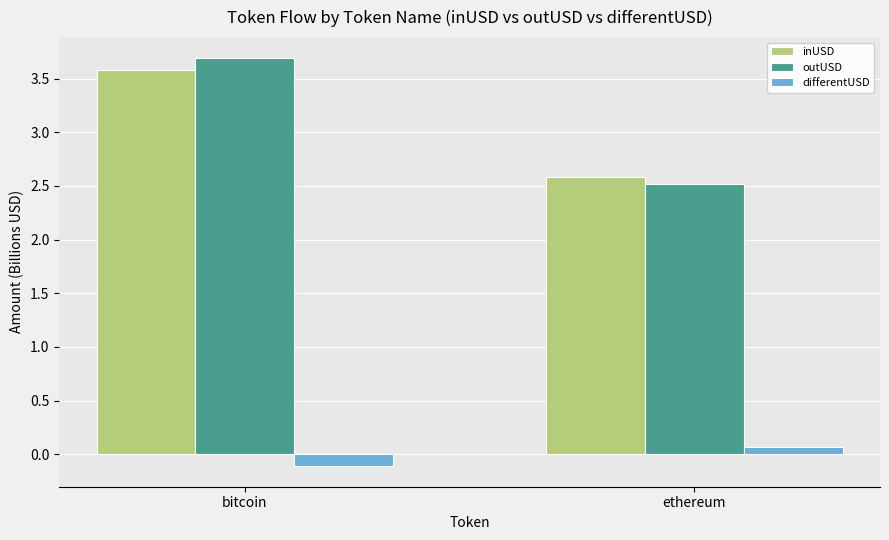

How many bars are there in each group?

3